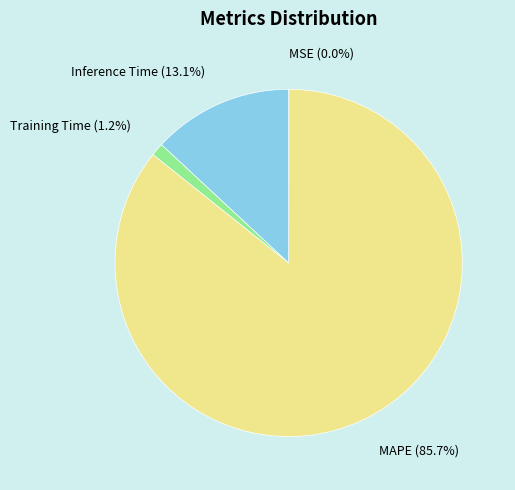

Does any single category account for the majority?

Yes